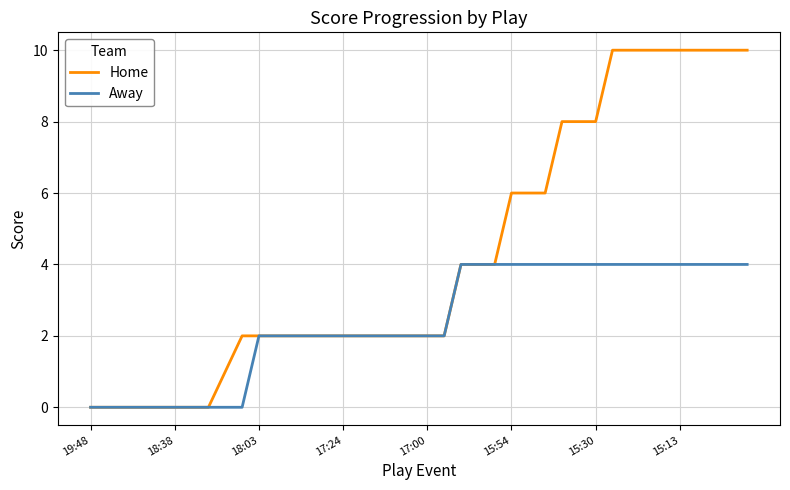

What is the maximum value shown in the chart?

10